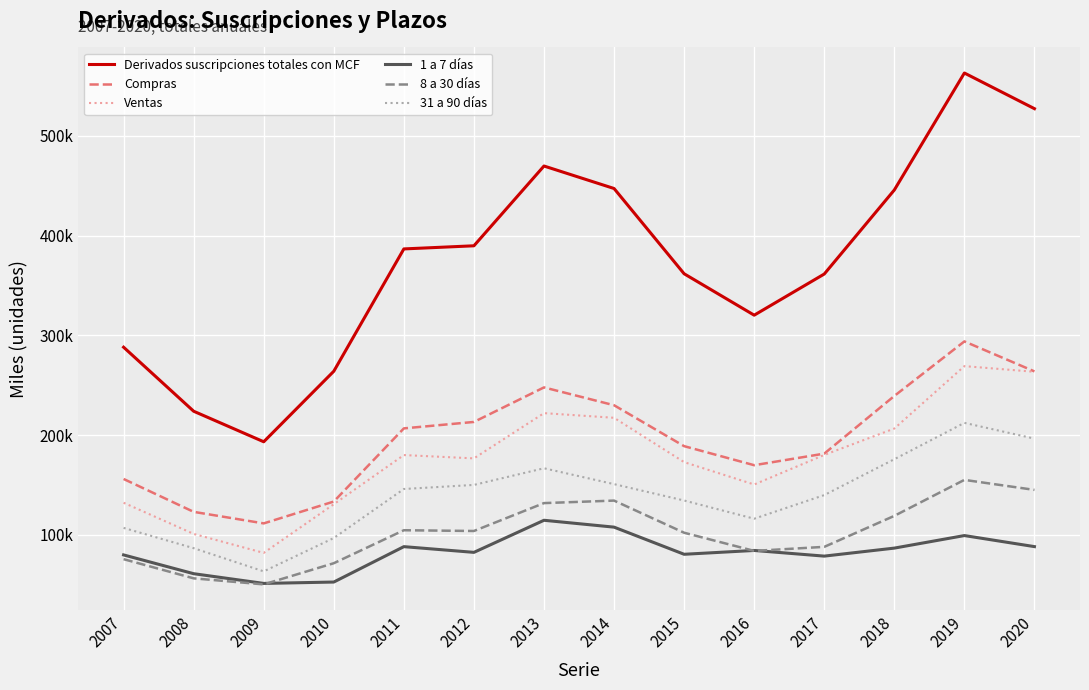

What is the difference between the Derivados suscripciones totales con MCF values at 2008 and 2018?

221903